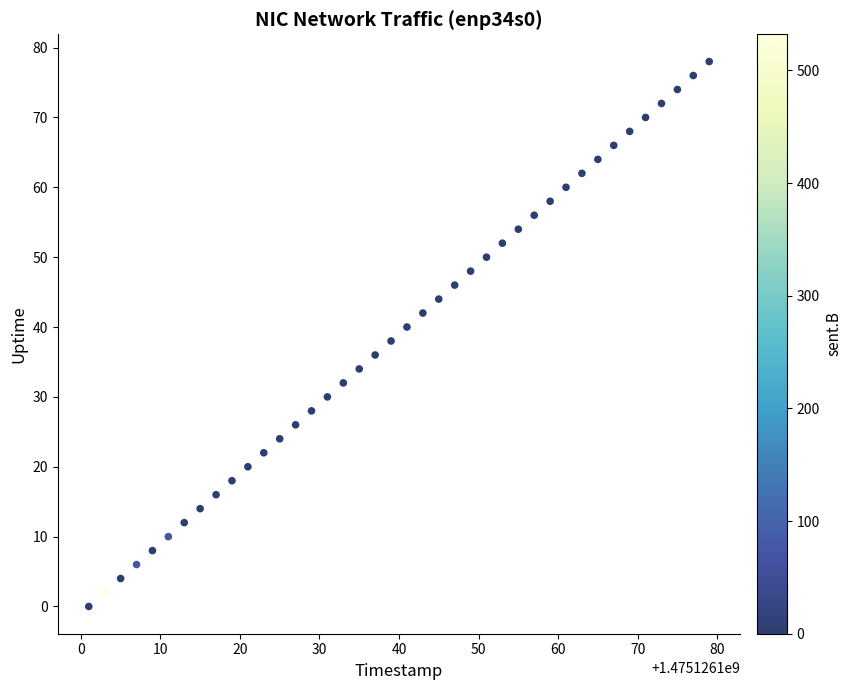

What is the range of X values (max minus min)?

78